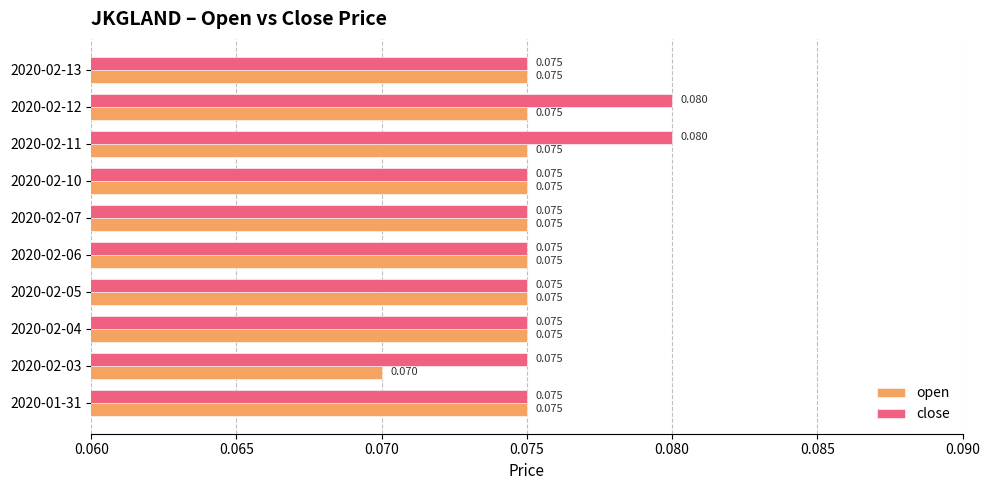

List the series in order of their peak value, lowest first.

open, close